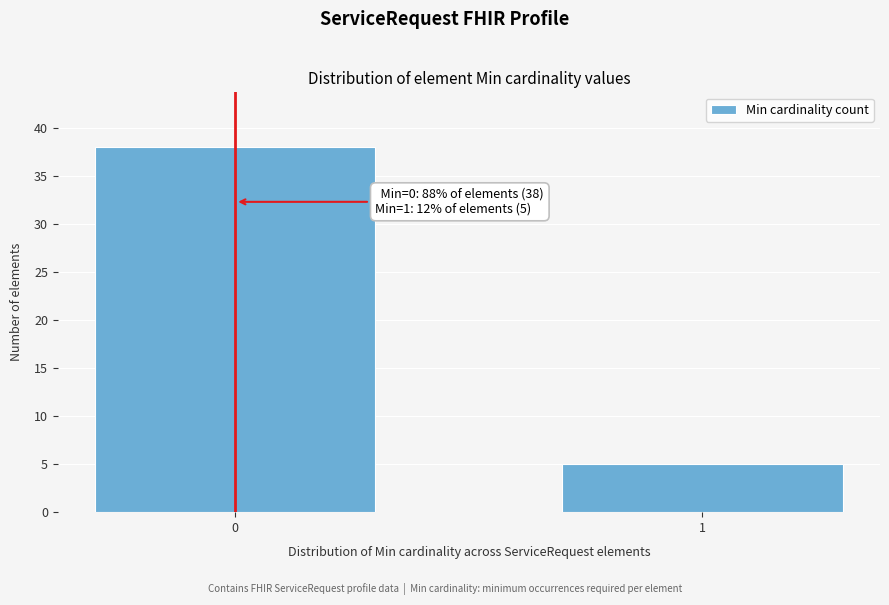

Reading right to left, list all the values displayed in this chart.

5	38